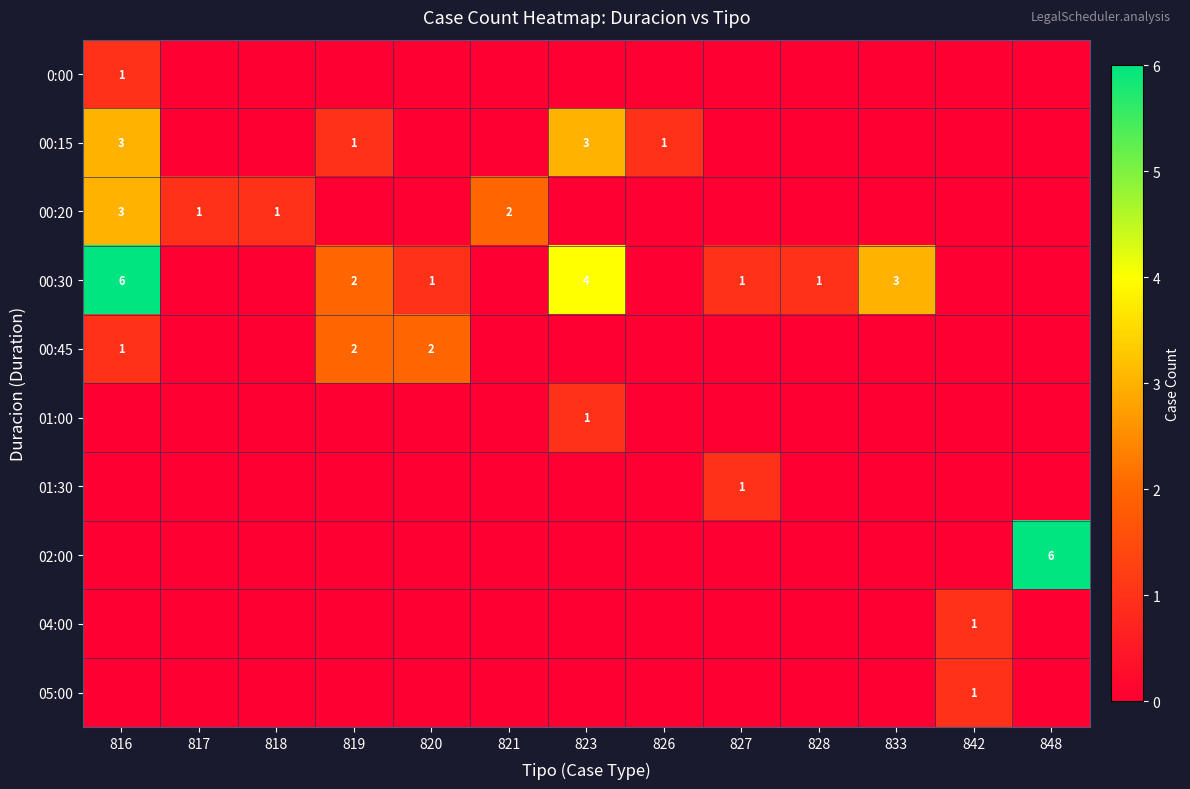

Is it true that 00:15 equals 5 at 823?

False